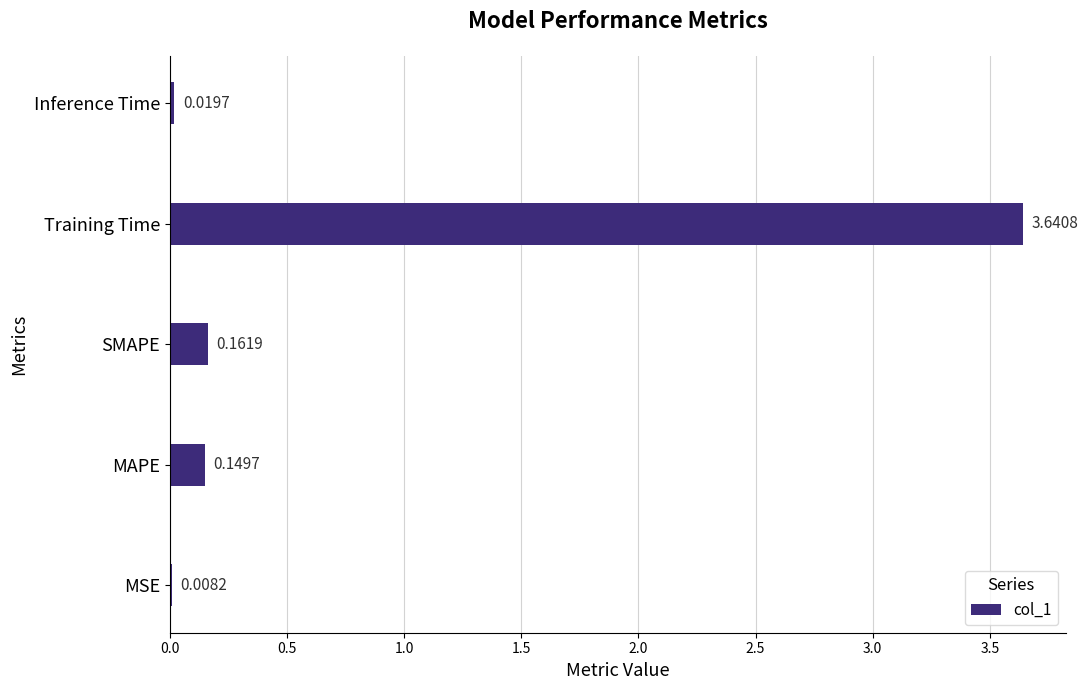

At which label is the value closest to 1?

SMAPE